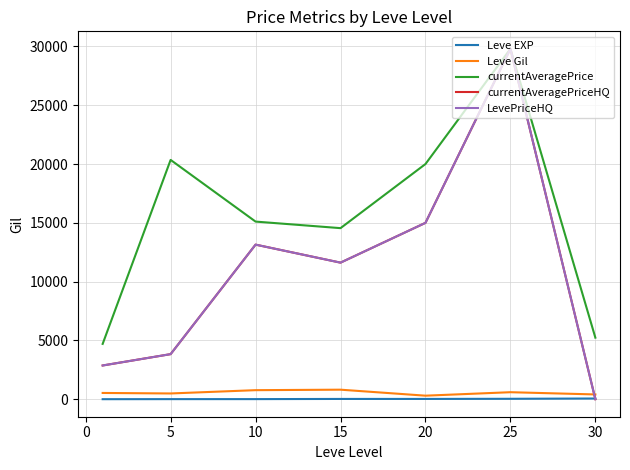

Which series ends up on top after the final intersection of Leve Gil and currentAveragePriceHQ?

Leve Gil